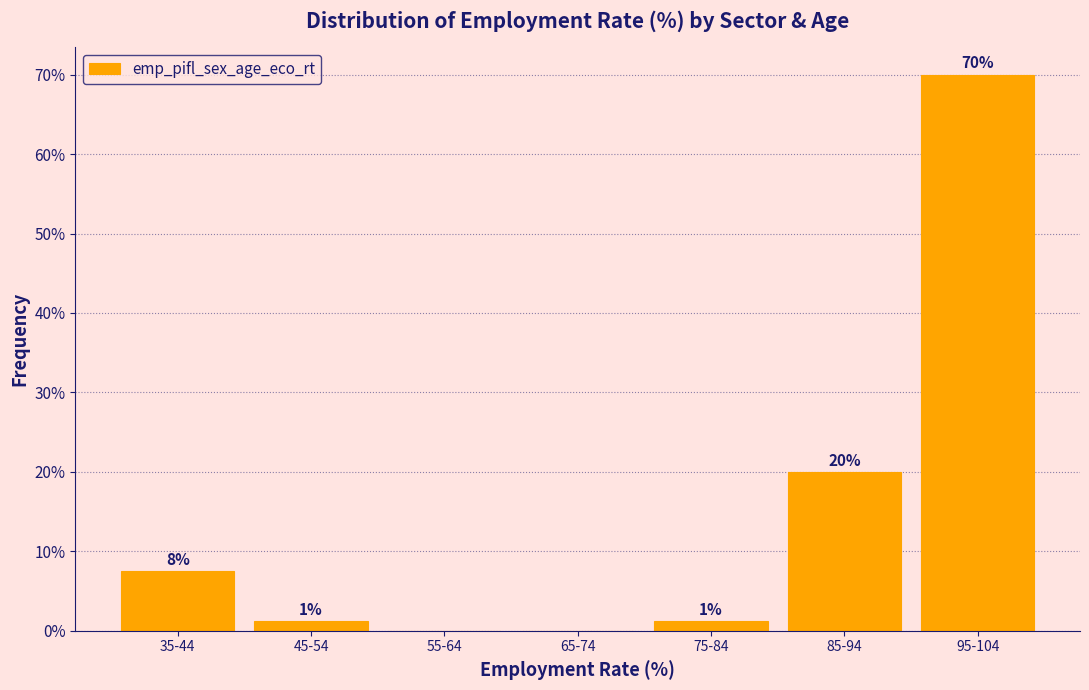

Are the bars horizontal?

No